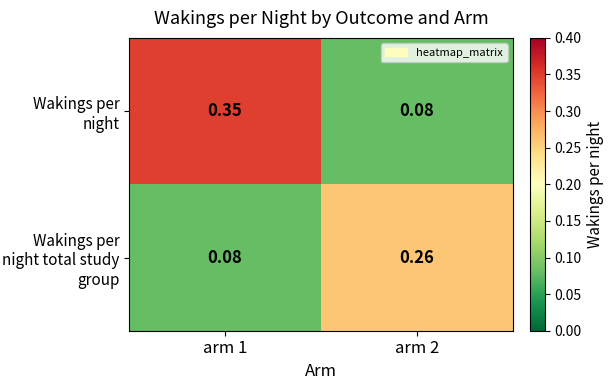

At which category is the sum across all series the highest?

arm 1